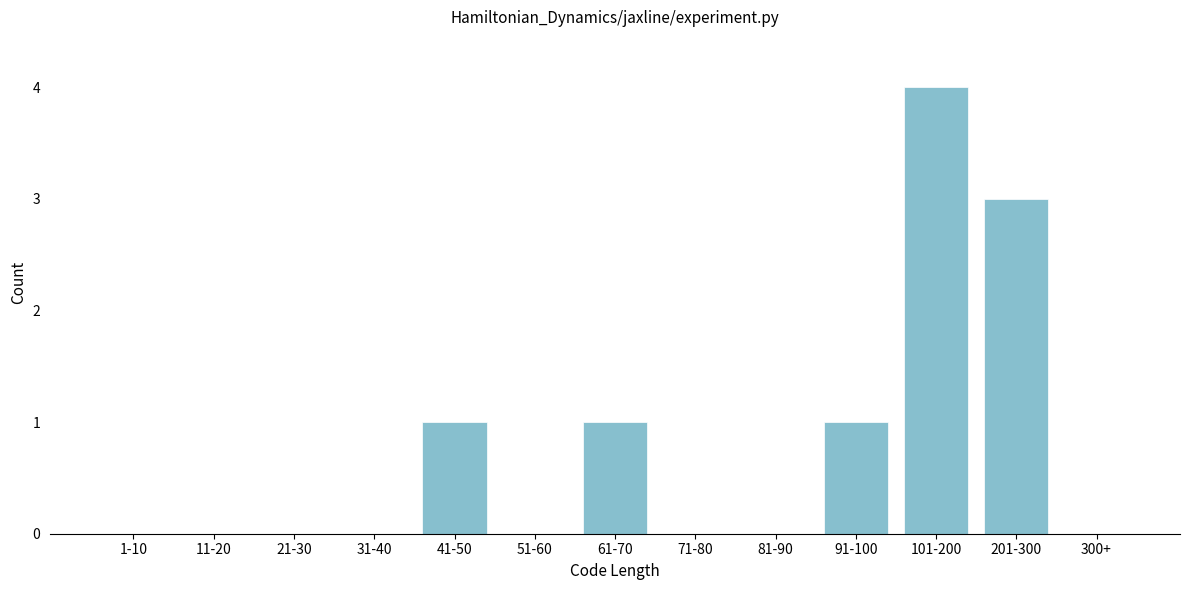

Reading left to right, list all the values displayed in this chart.

1-10=0	11-20=0	21-30=0	31-40=0	41-50=1	51-60=0	61-70=1	71-80=0	81-90=0	91-100=1	101-200=4	201-300=3	300+=0